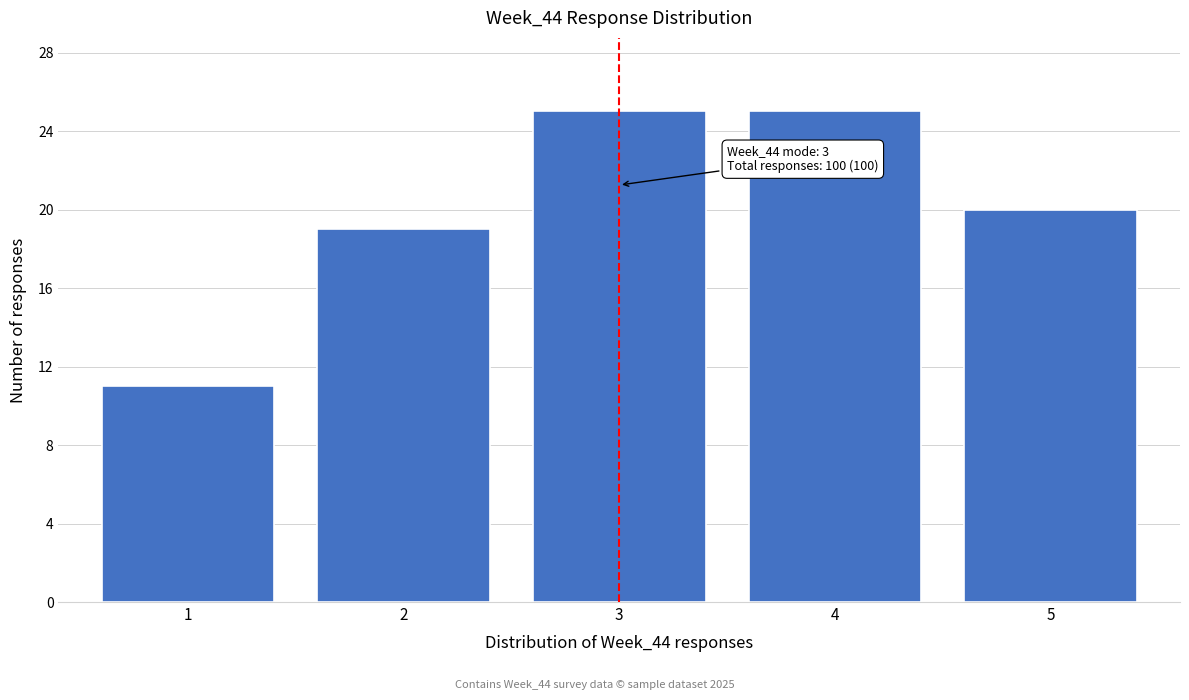

Reading left to right, what are all the values shown in this chart?

1=11	2=19	3=25	4=25	5=20